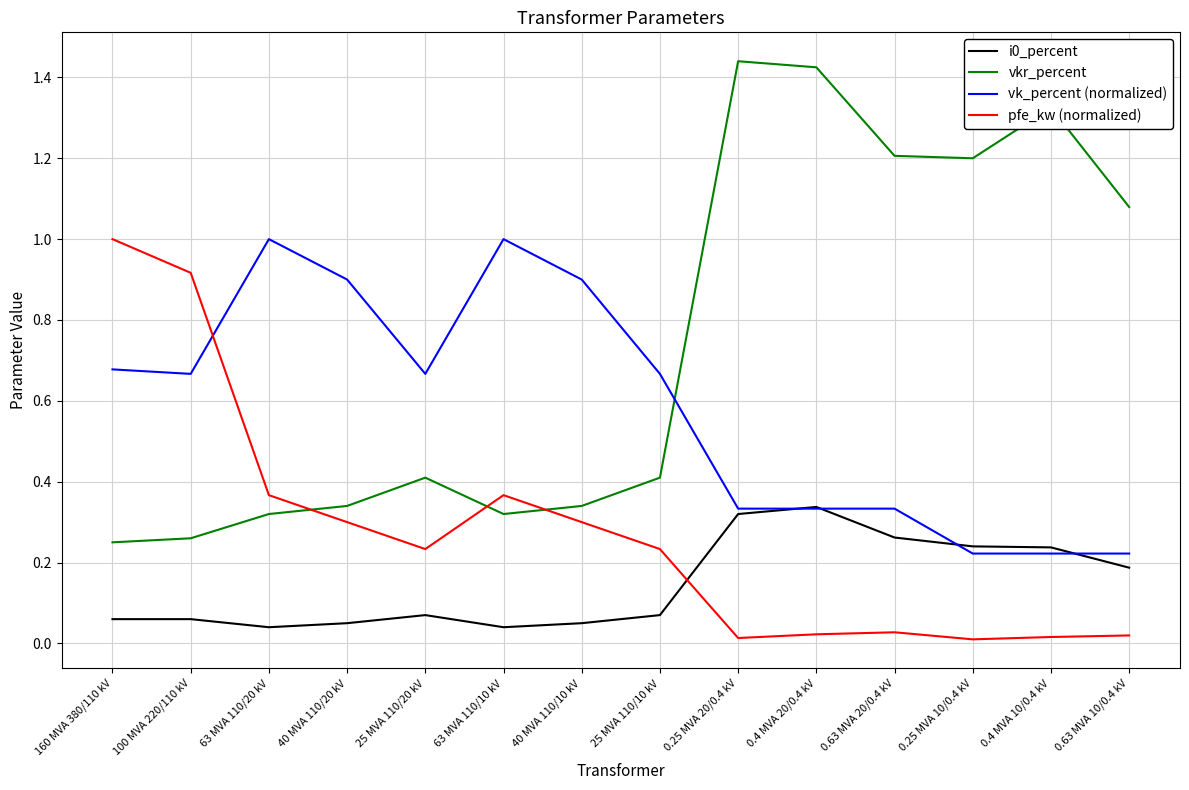

True or false: vkr_percent and i0_percent cross at least once.

False